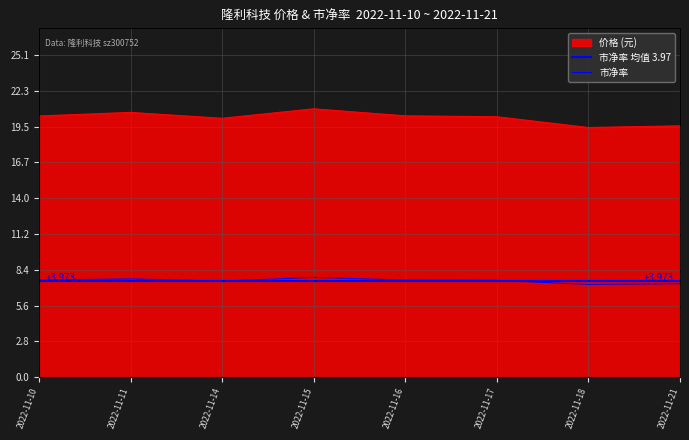

Is the value of 市净率 at 2022-11-18 greater than the value of 价格 at 2022-11-16?

No